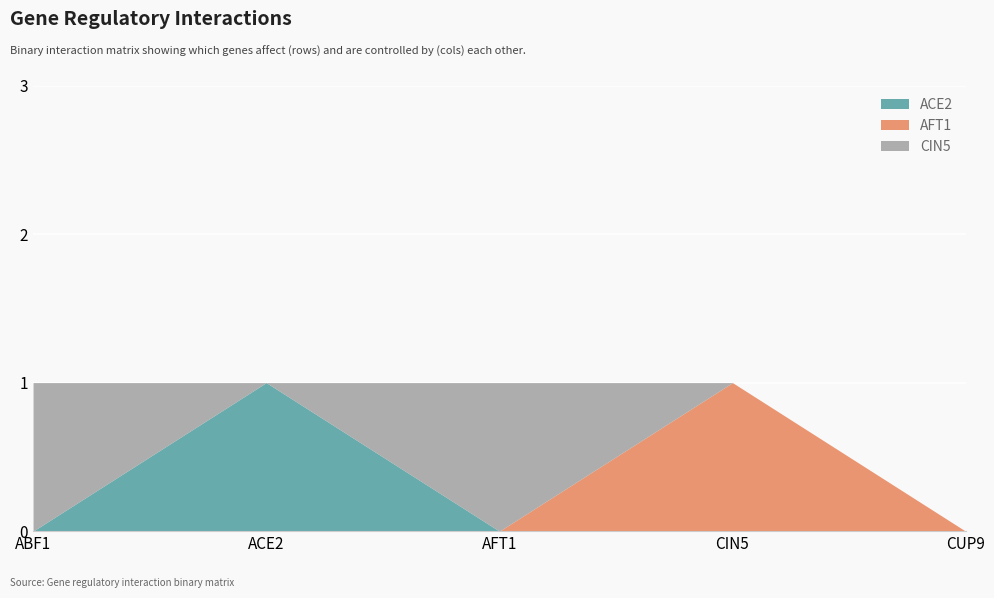

True or false: ACE2 has more than 0 interior local peaks.

True